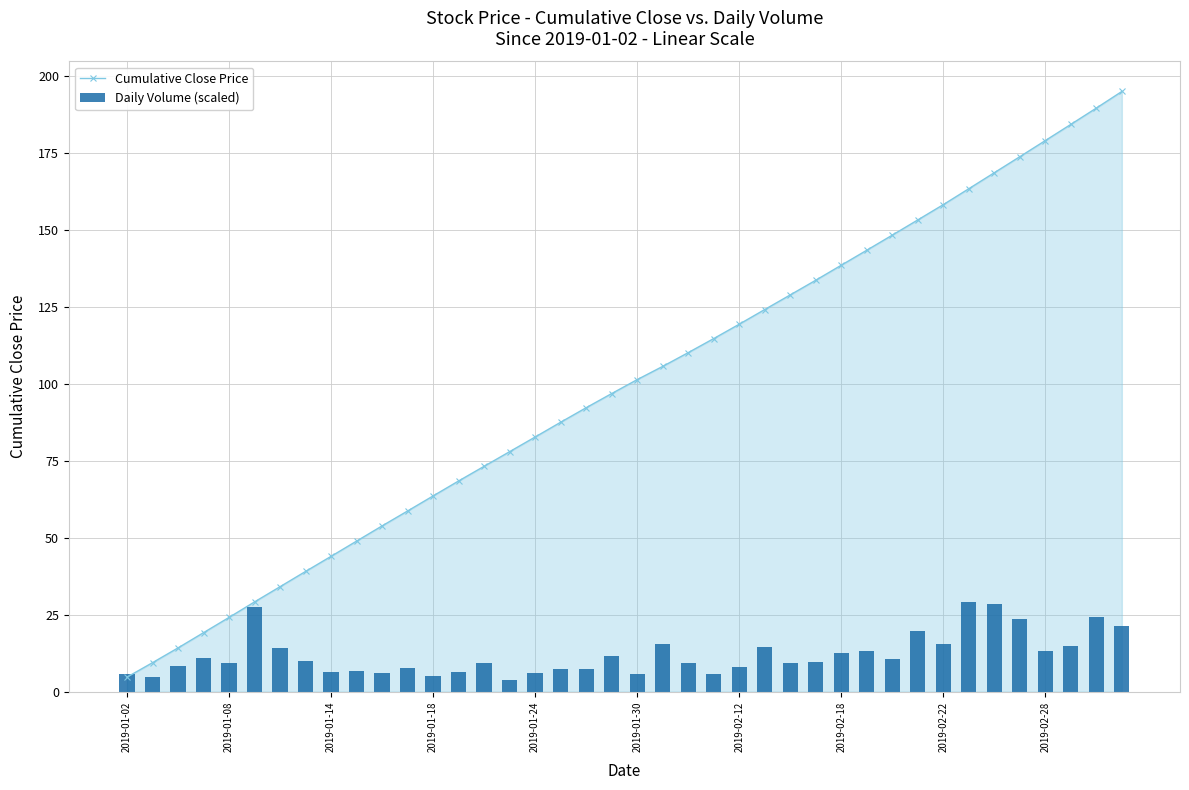

Does the chart contain stacked bars?

No